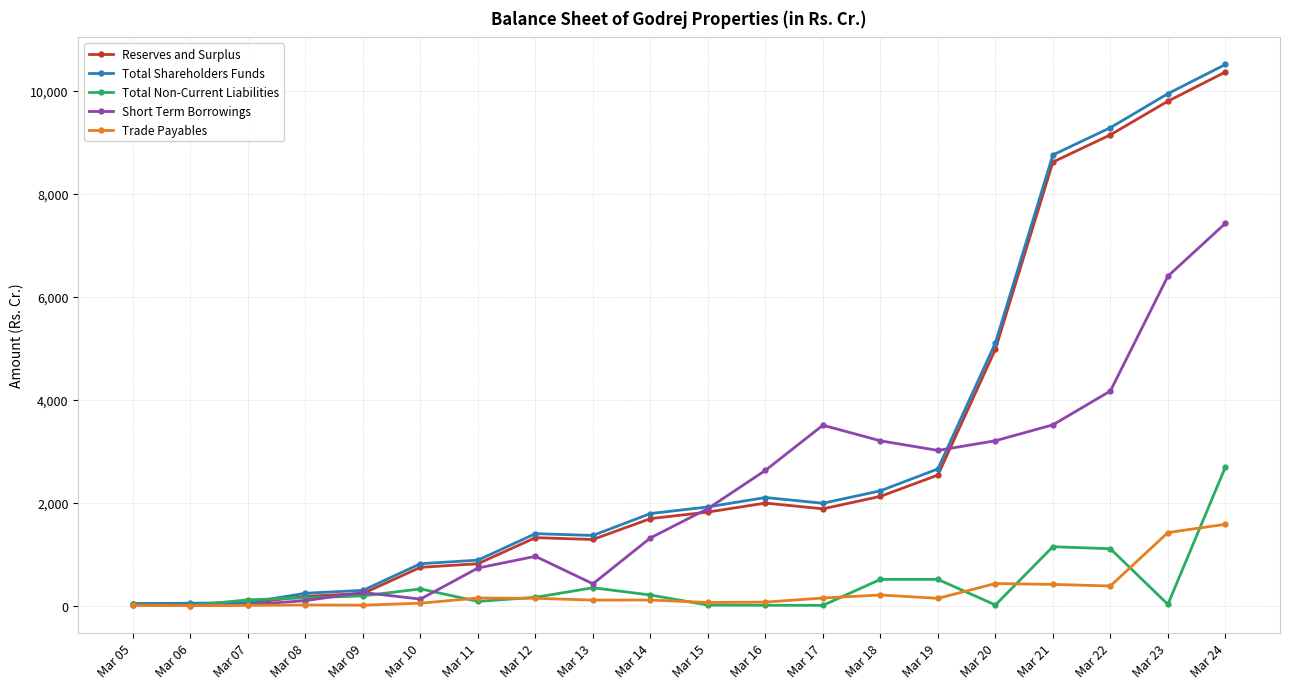

The Short Term Borrowings series shows 3015.8 at Mar 19. True or false?

True